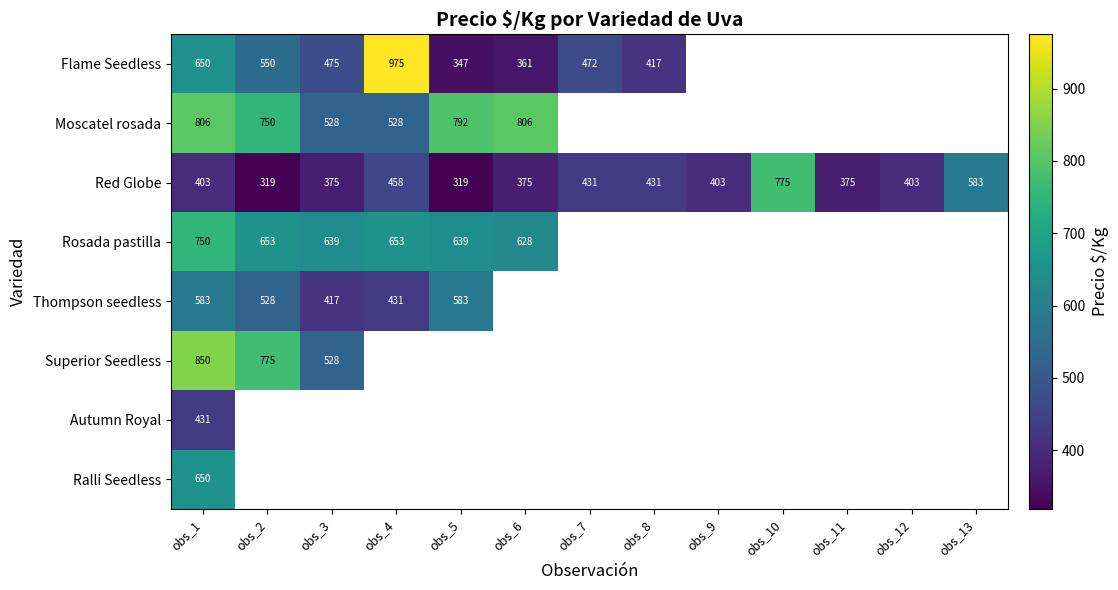

Where is Red Globe nearest to the value 547?

obs_13